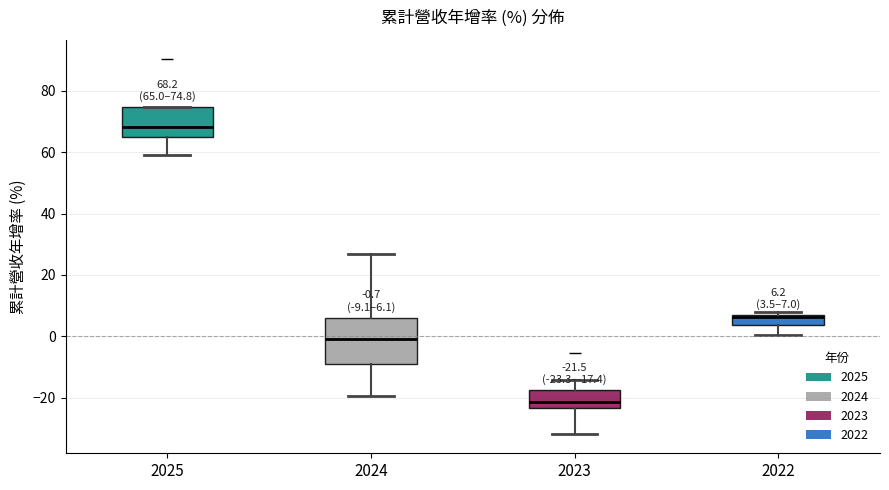

Comparing the boxes themselves (not the whiskers), which one is the tallest?

2024